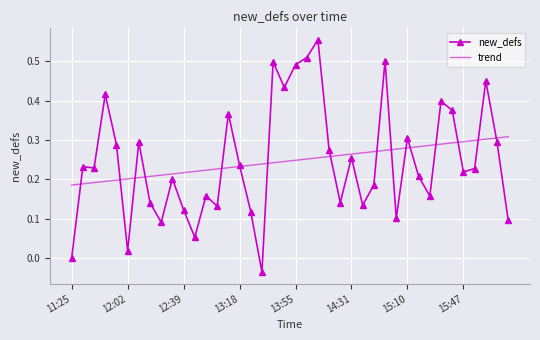

Which series has the largest range (max minus min)?

new_defs